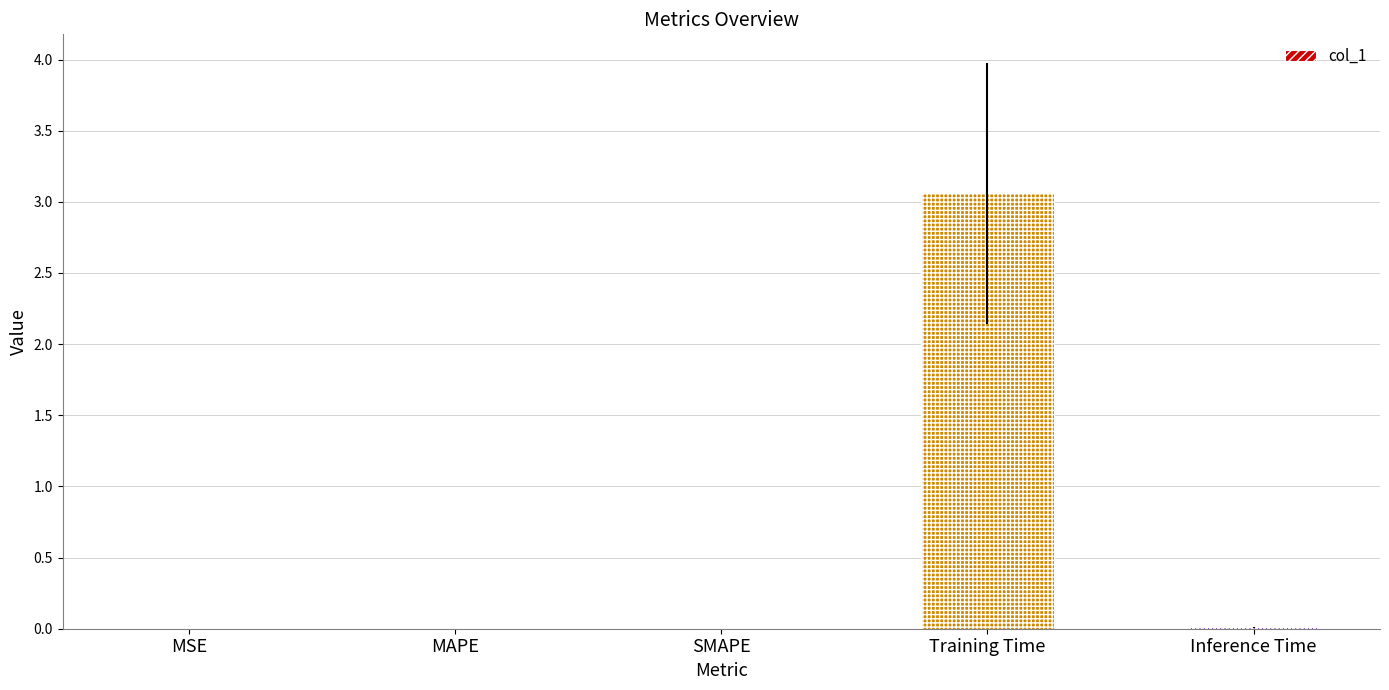

What is the sum of all values?

3.1